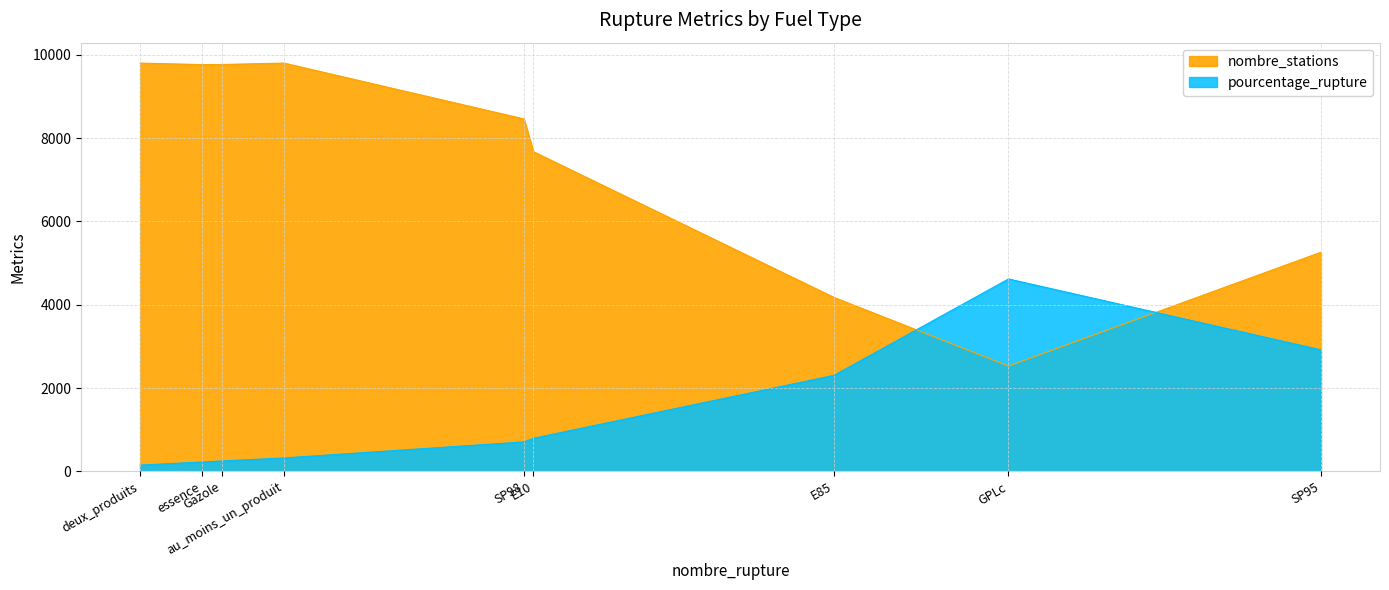

What is the difference between the second highest and minimum values in the nombre_stations series?

7273.0